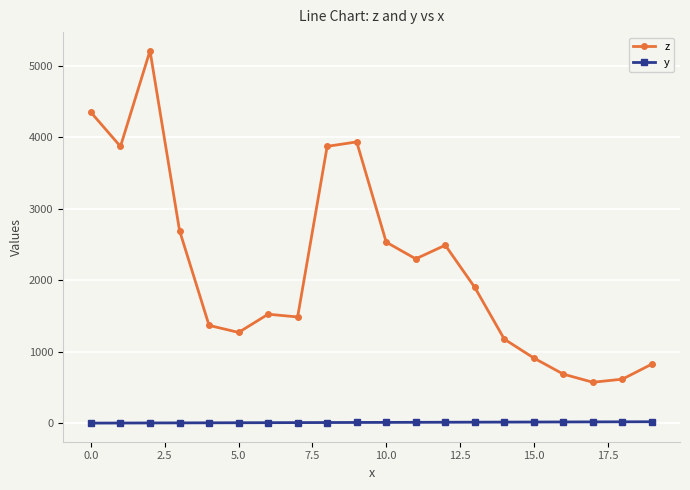

What is the average value of the z series?

2177.6